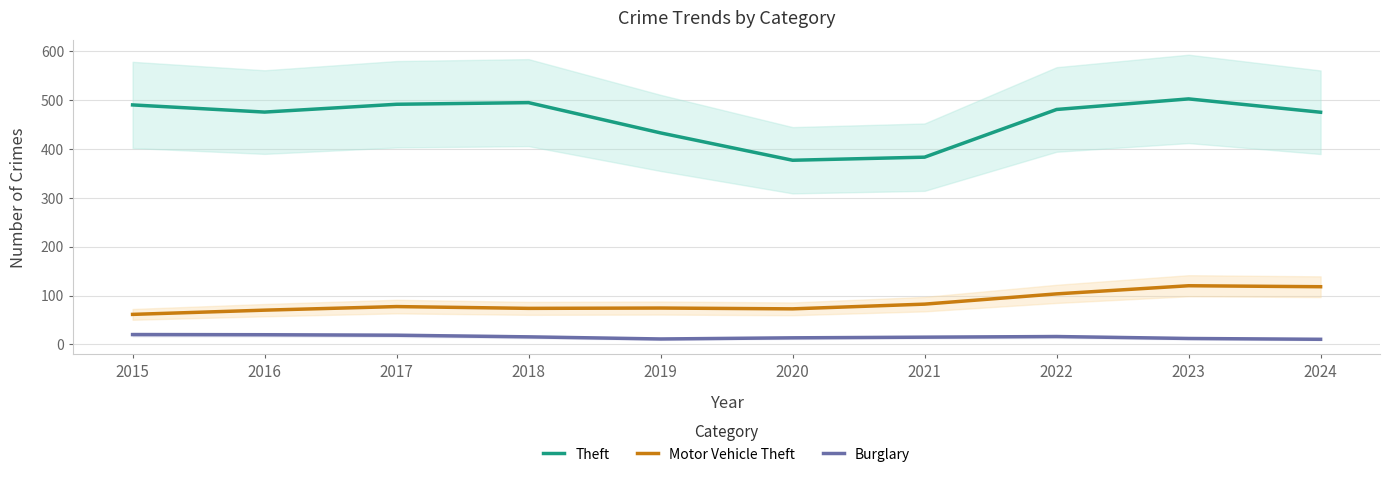

What is the value of the Motor Vehicle Theft point at the 7th from the left?

82.3